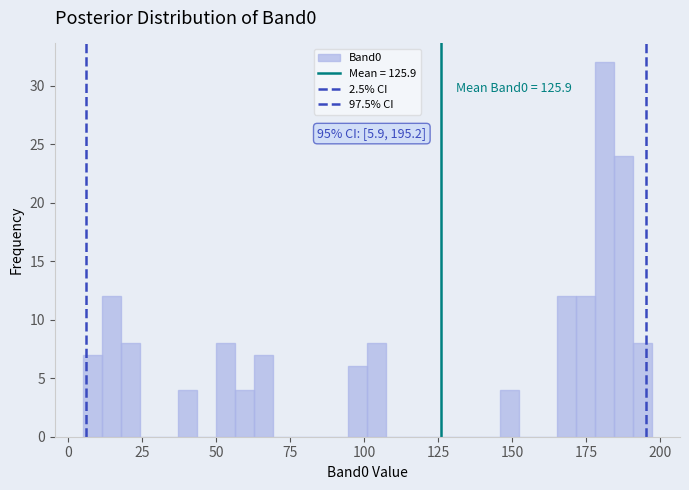

Around what value on the x-axis is the tallest bar? Give the approximate position of its centre, as read against the axis.

180